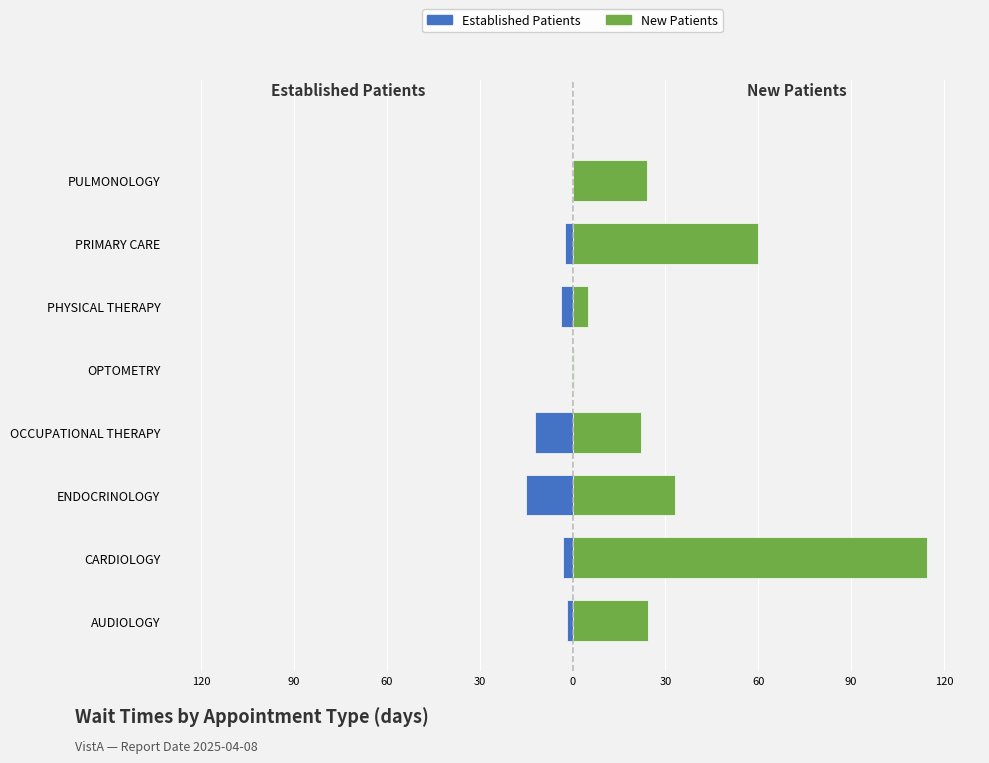

Rank the series by their average value, from lowest to highest.

EstablishedPatients, NewPatients